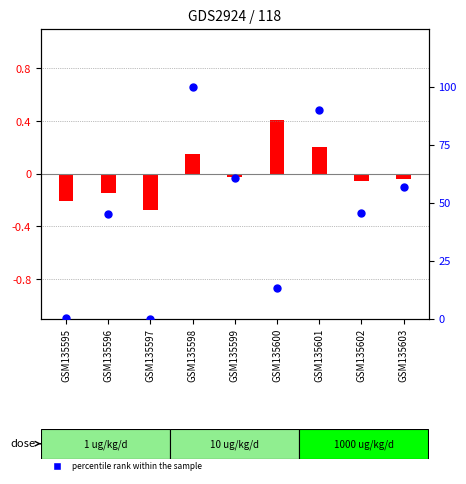

At which category is the sum across all series the highest?

GSM135598